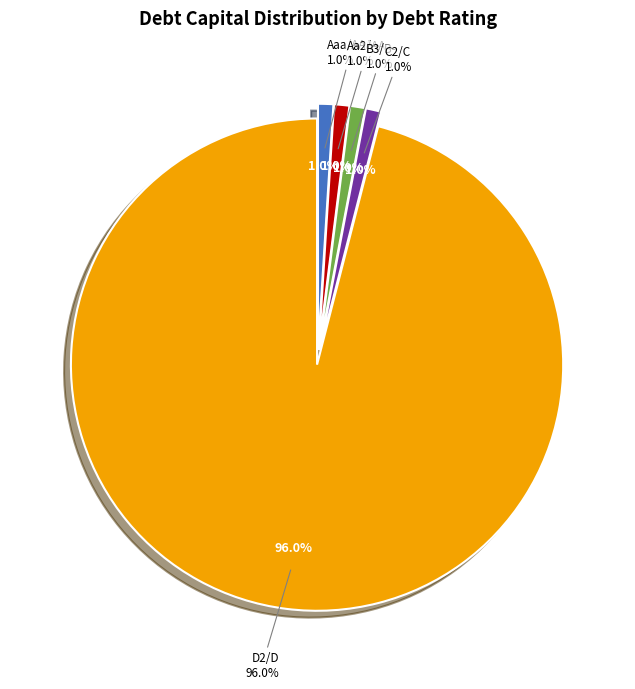

Which category has the biggest portion of the pie?

D2/D